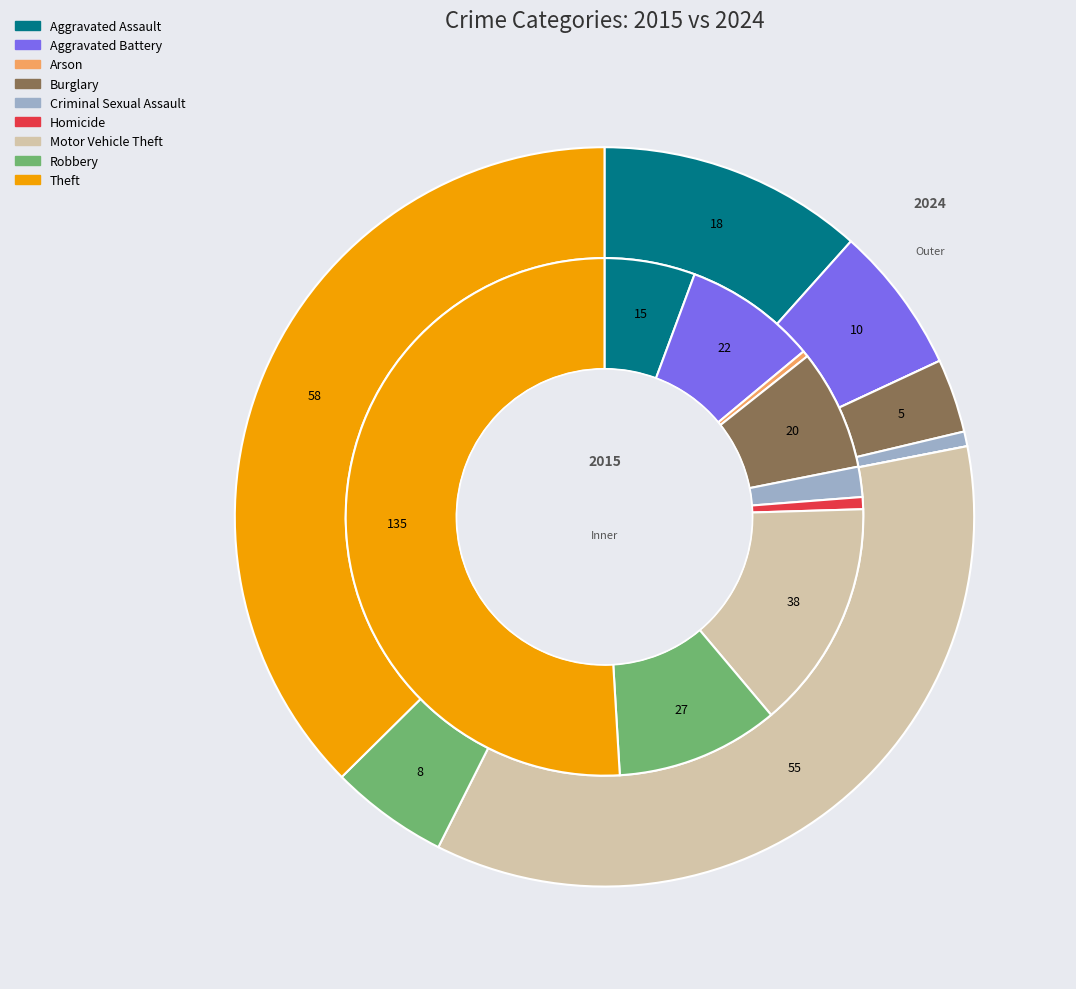

Which series has the widest spread of values?

values_2015